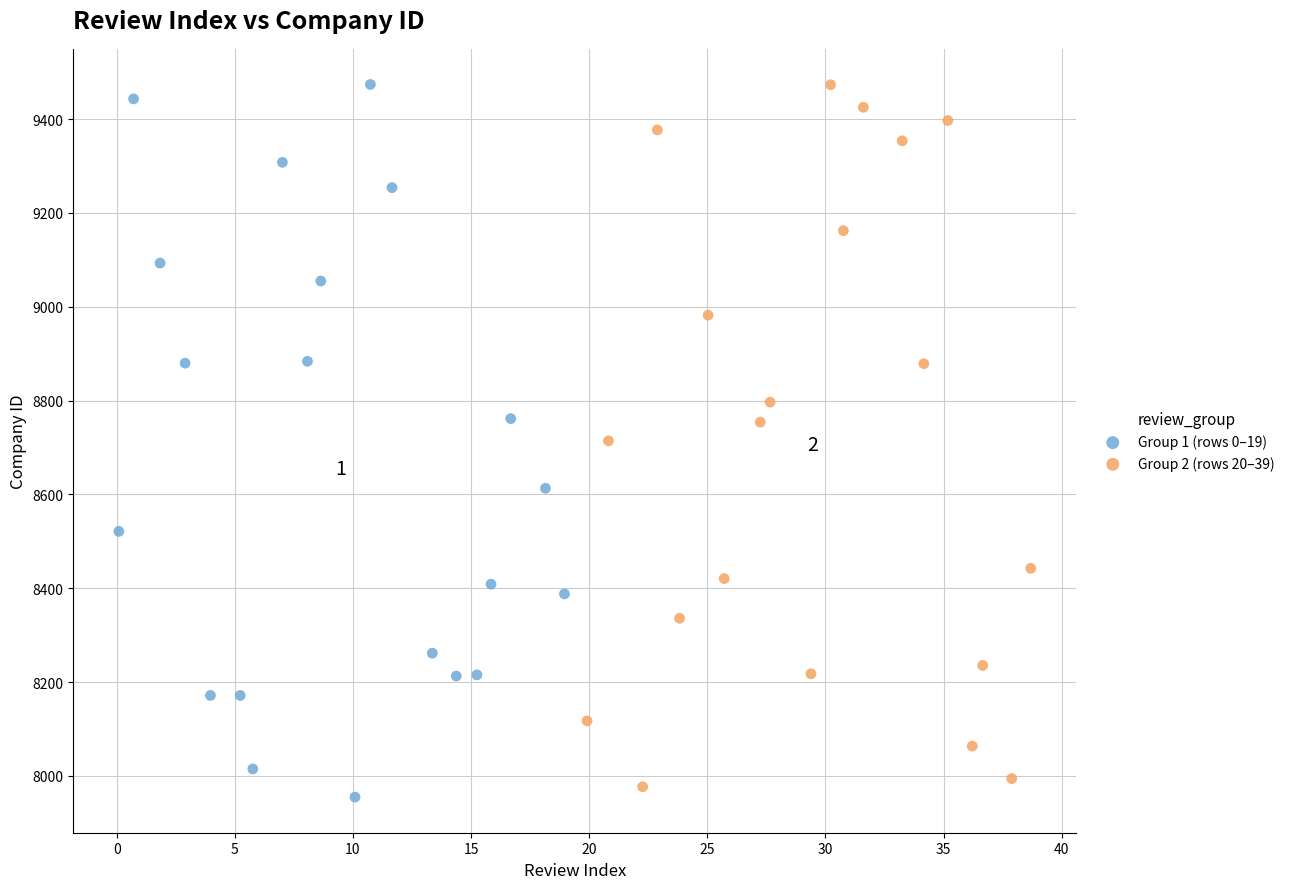

What are all the series names shown in the legend?

Group 1 (rows 0–19), Group 2 (rows 20–39)